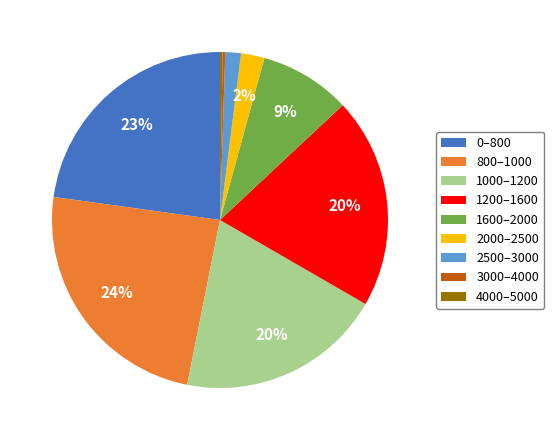

What is the largest slice in the pie chart?

800–1000